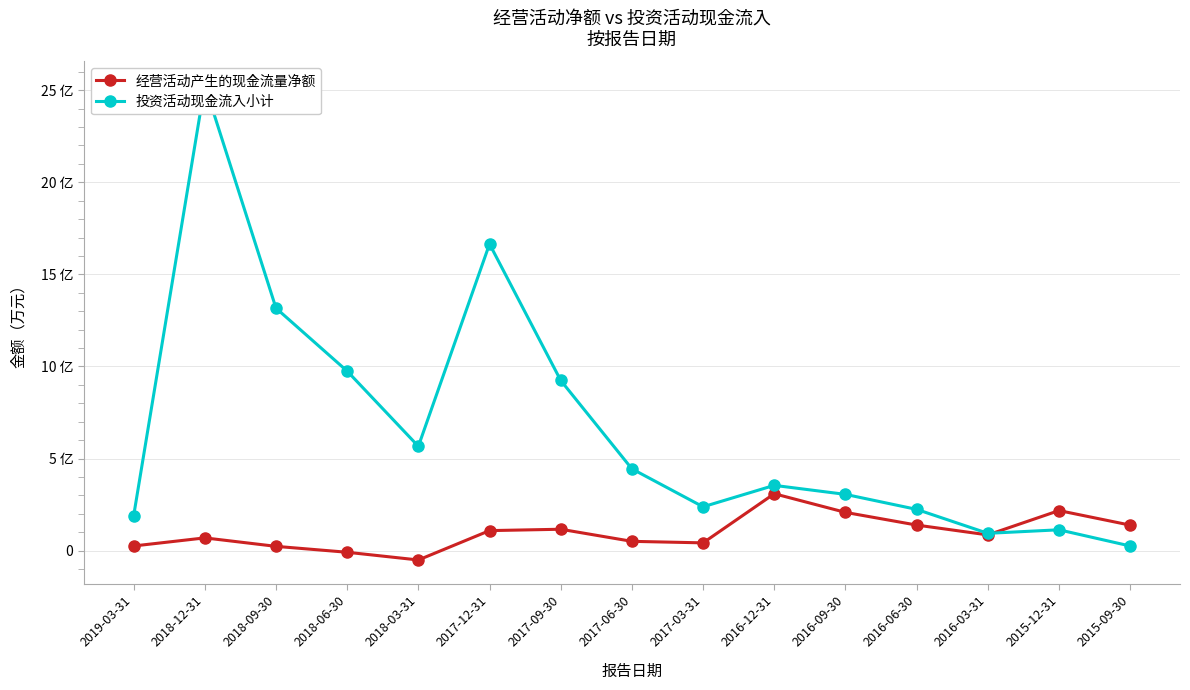

What is the value of the 经营活动产生的现金流量净额 point at the 2nd from the left?

6923